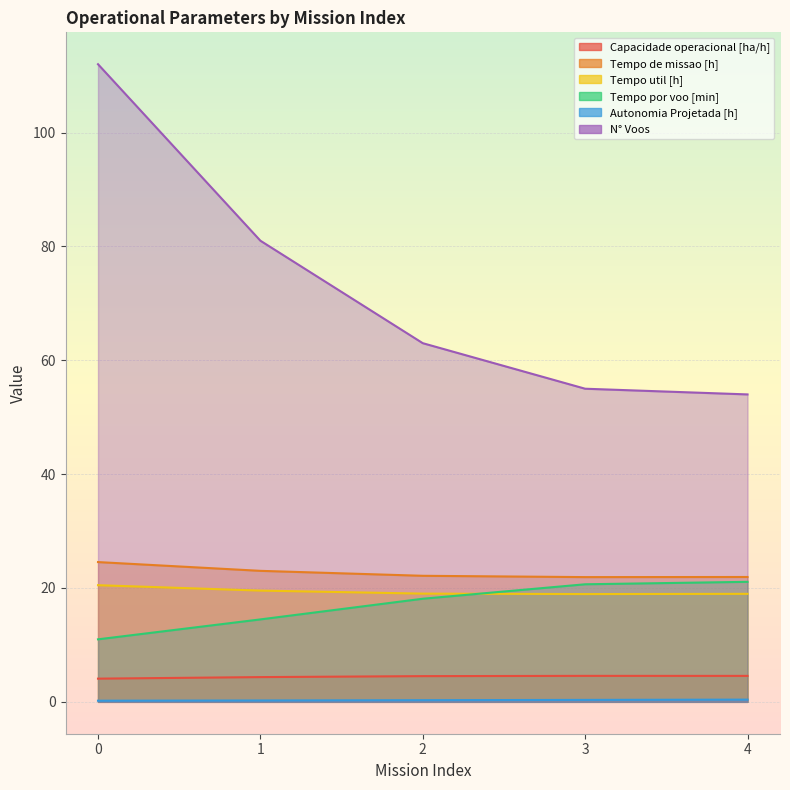

What is the spread (max minus min) of values at 4?

53.6